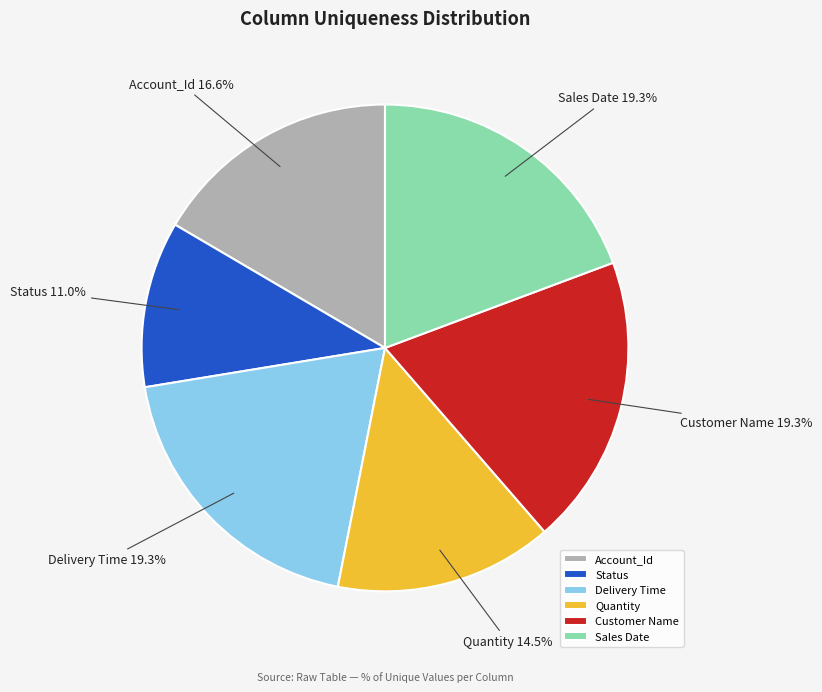

Combined, what portion of the pie is Quantity and Delivery Time?

33.8%